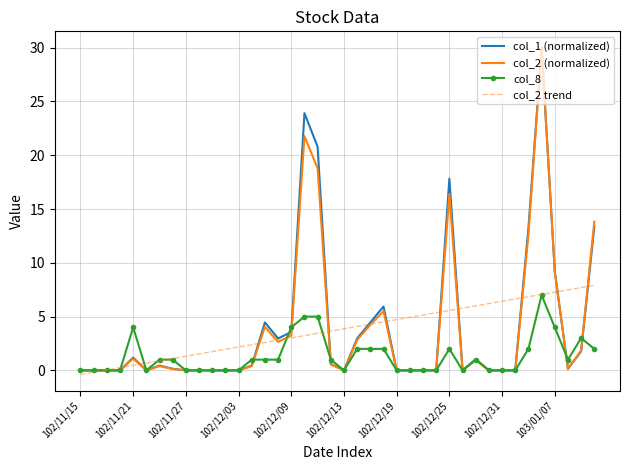

What is the maximum value for col_2 trend?

7.9